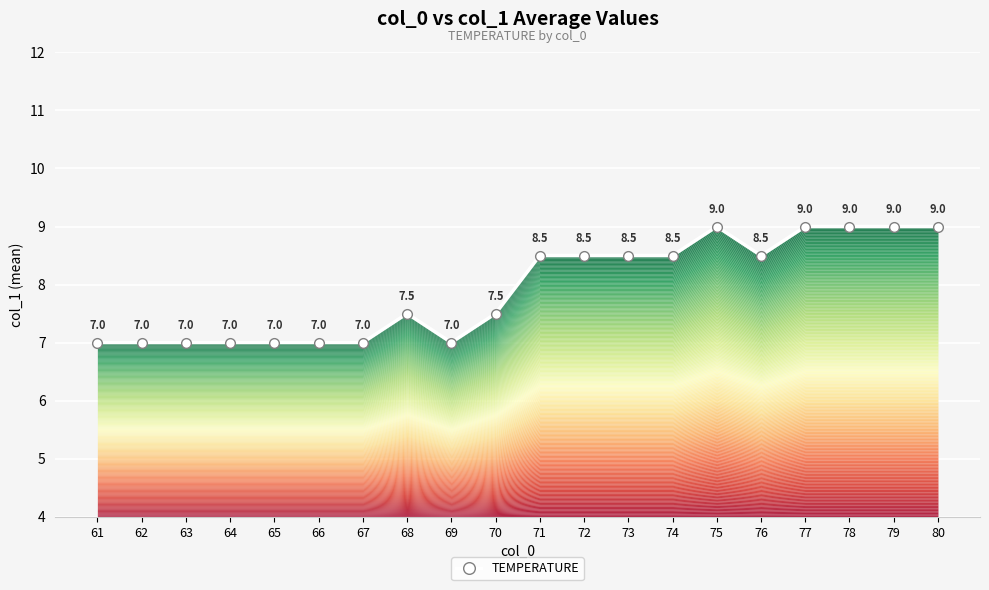

The chart shows a value of 14.1 at 77. True or false?

False